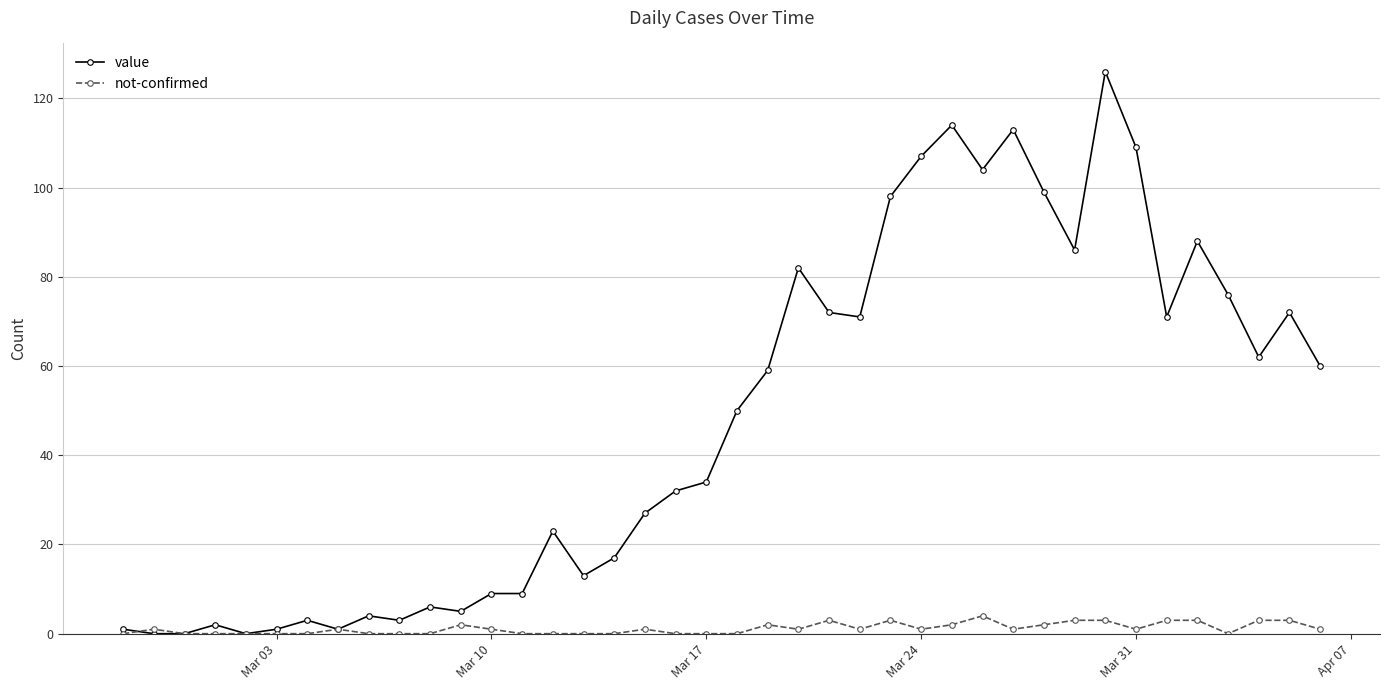

Which series has the largest range (max minus min)?

value